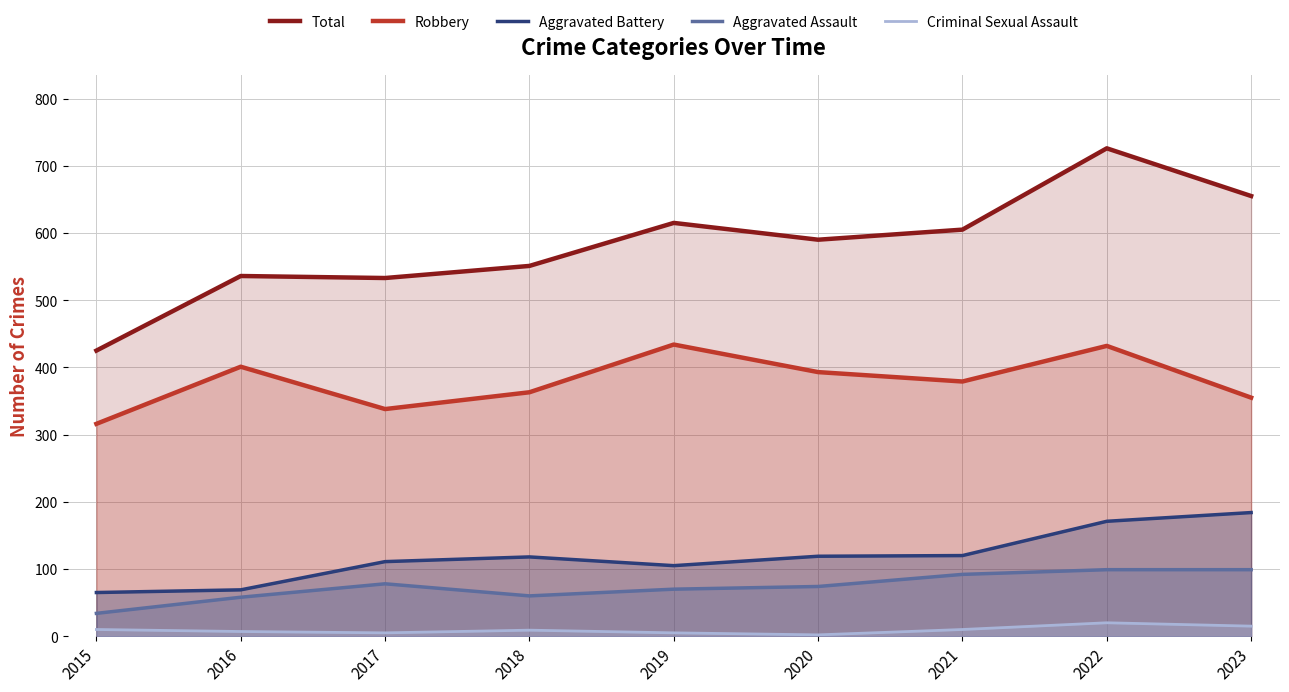

What is the total value across all series at 2022?

1448